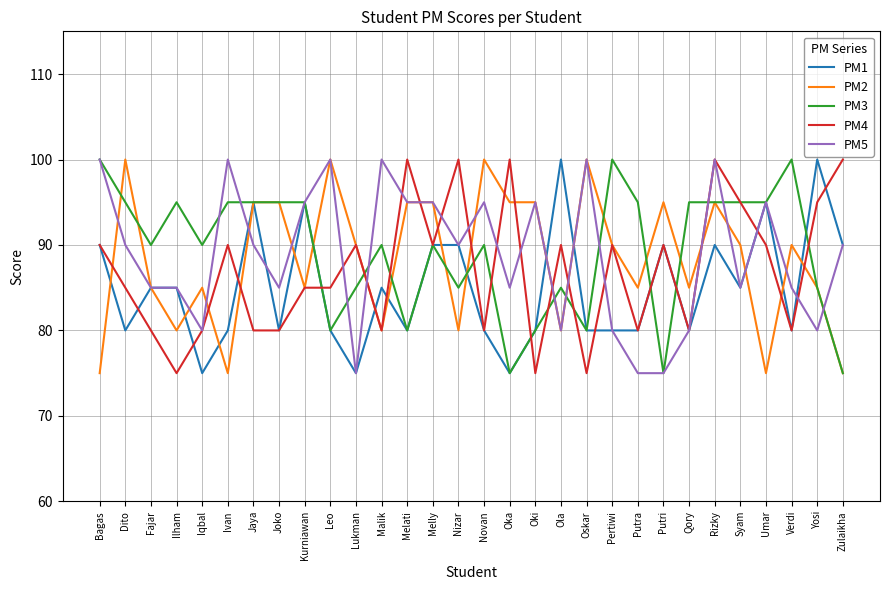

What is the highest value of the PM5 series?

100